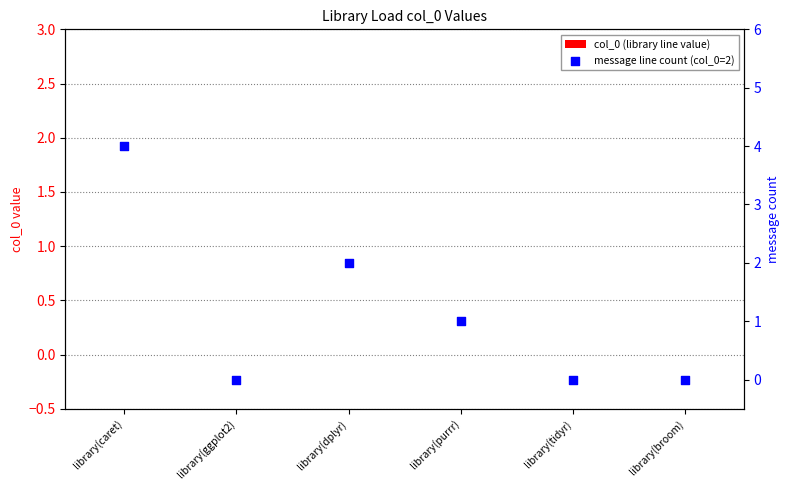

At how many categories does at least one series exceed 2?

1